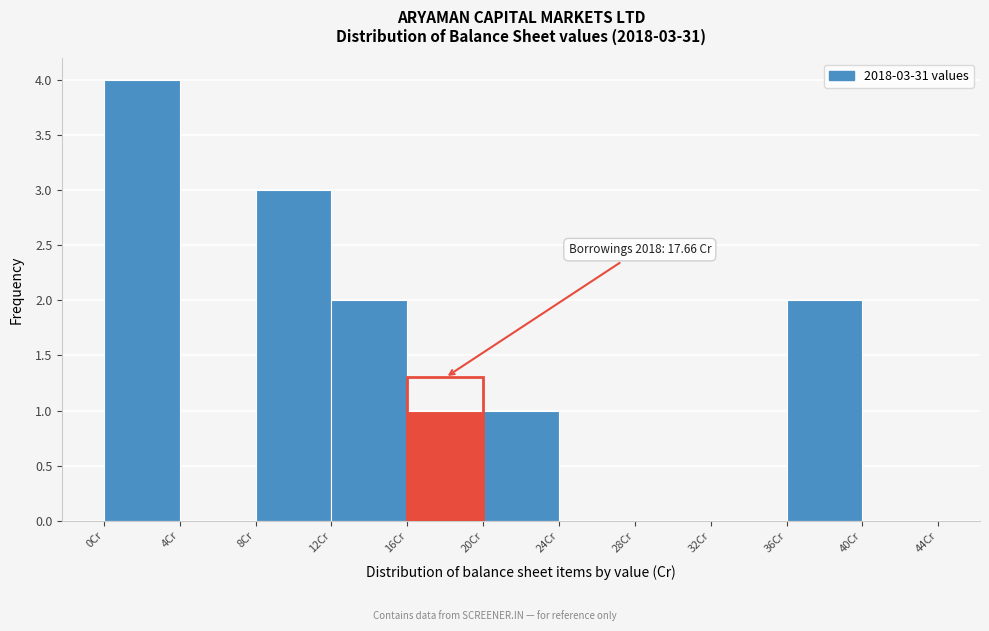

Which range on the x-axis has the tallest bar?

0 to 4